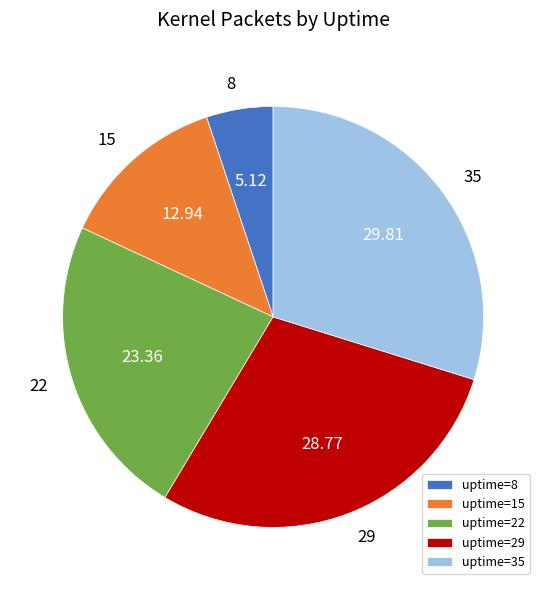

Does any single category account for the majority?

No